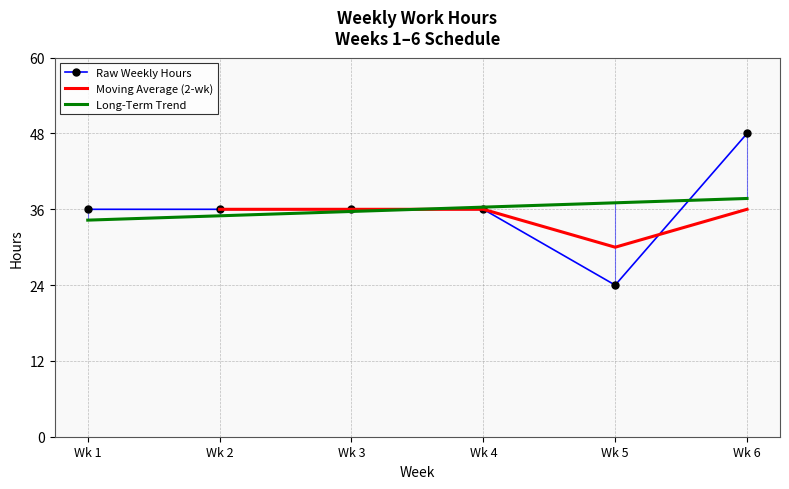

What is the maximum value for Raw Weekly Hours?

48.0